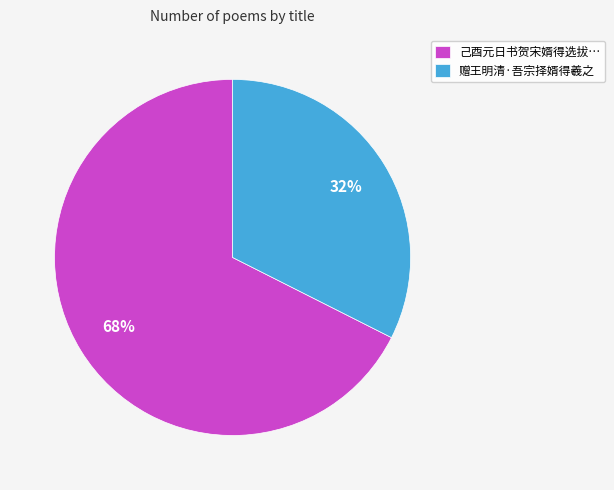

To the nearest percent, what is the combined percentage of 赠王明清·吾宗择婿得羲之 and 己酉元日书贺宋婿得选拔…?

100%